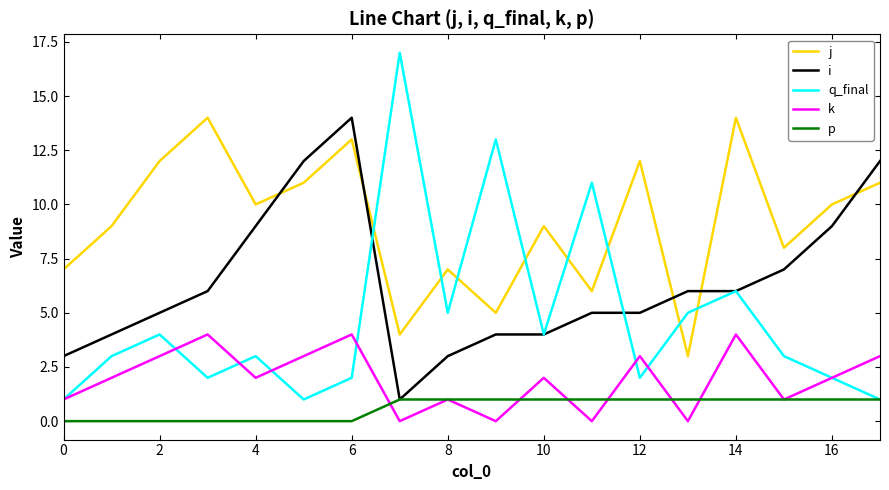

True or false: j and p intersect in this chart.

False